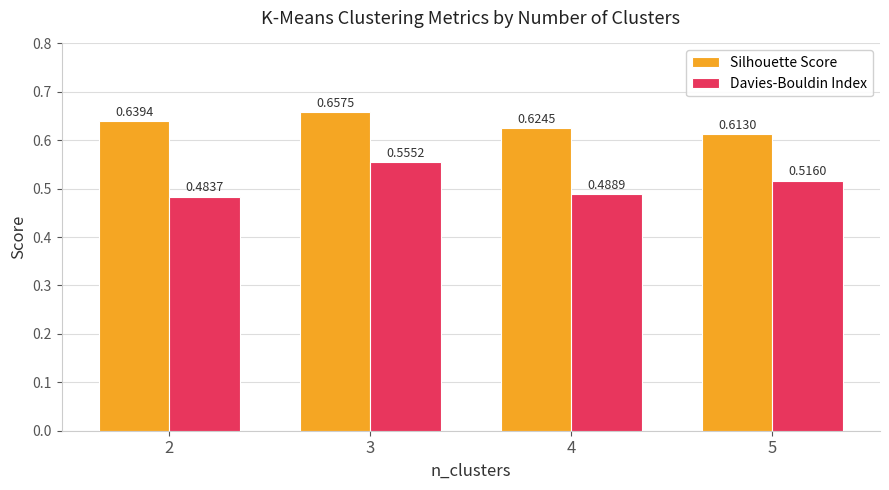

What is the total value across all series at 5?

1.1